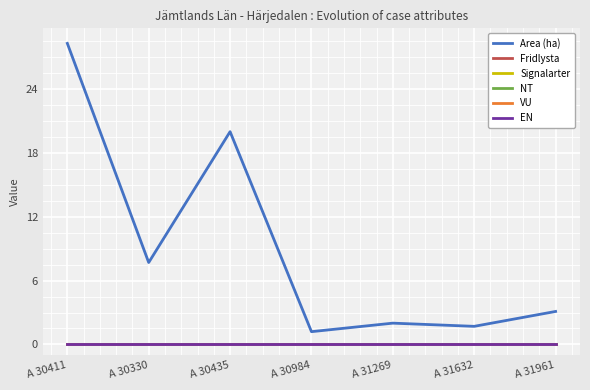

Reading left to right, list all the values displayed in this chart.

Area (ha): A 30411=28.3	A 30330=7.7	A 30435=20.0	A 30984=1.2	A 31269=2.0	A 31632=1.7	A 31961=3.1
Fridlysta: A 30411=0.0	A 30330=0.0	A 30435=0.0	A 30984=0.0	A 31269=0.0	A 31632=0.0	A 31961=0.0
Signalarter: A 30411=0.0	A 30330=0.0	A 30435=0.0	A 30984=0.0	A 31269=0.0	A 31632=0.0	A 31961=0.0
NT: A 30411=0.0	A 30330=0.0	A 30435=0.0	A 30984=0.0	A 31269=0.0	A 31632=0.0	A 31961=0.0
VU: A 30411=0.0	A 30330=0.0	A 30435=0.0	A 30984=0.0	A 31269=0.0	A 31632=0.0	A 31961=0.0
EN: A 30411=0.0	A 30330=0.0	A 30435=0.0	A 30984=0.0	A 31269=0.0	A 31632=0.0	A 31961=0.0